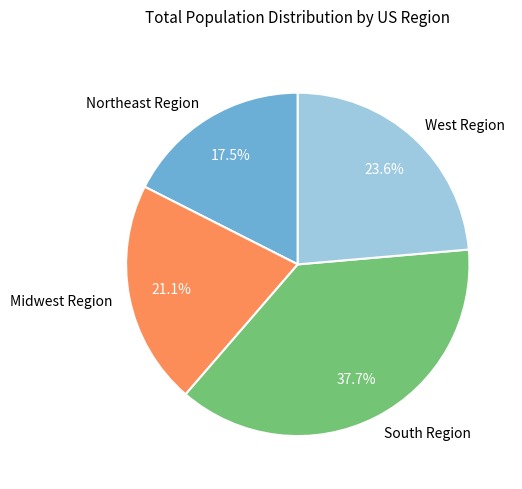

True or false: South Region accounts for 38% of the total.

True